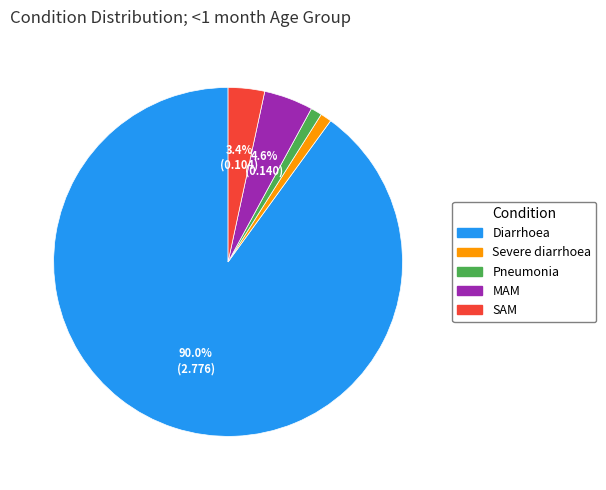

Is there any slice that represents more than half of the pie?

Yes